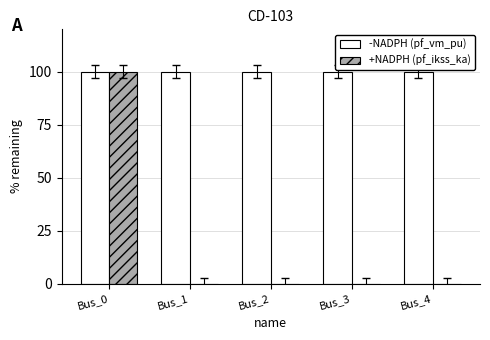

Reading left to right, extract all data points from this chart.

-NADPH (pf_vm_pu): Bus_0=100.0	Bus_1=100.0	Bus_2=100.0	Bus_3=100.0	Bus_4=100.0
+NADPH (pf_ikss_ka): Bus_0=100.0	Bus_1=0.0	Bus_2=0.0	Bus_3=0.0	Bus_4=0.0